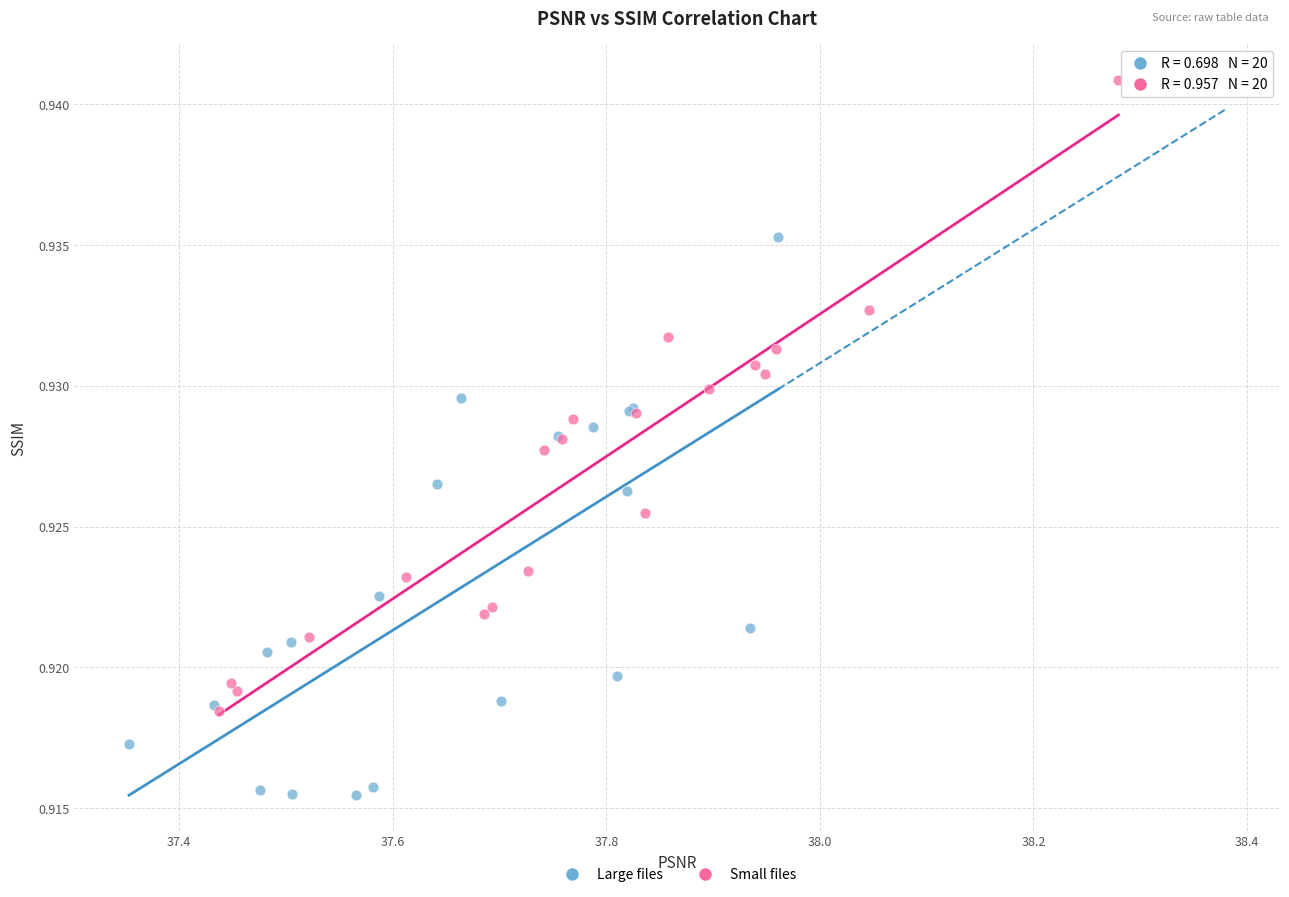

Which series reaches the maximum Y coordinate?

Small files